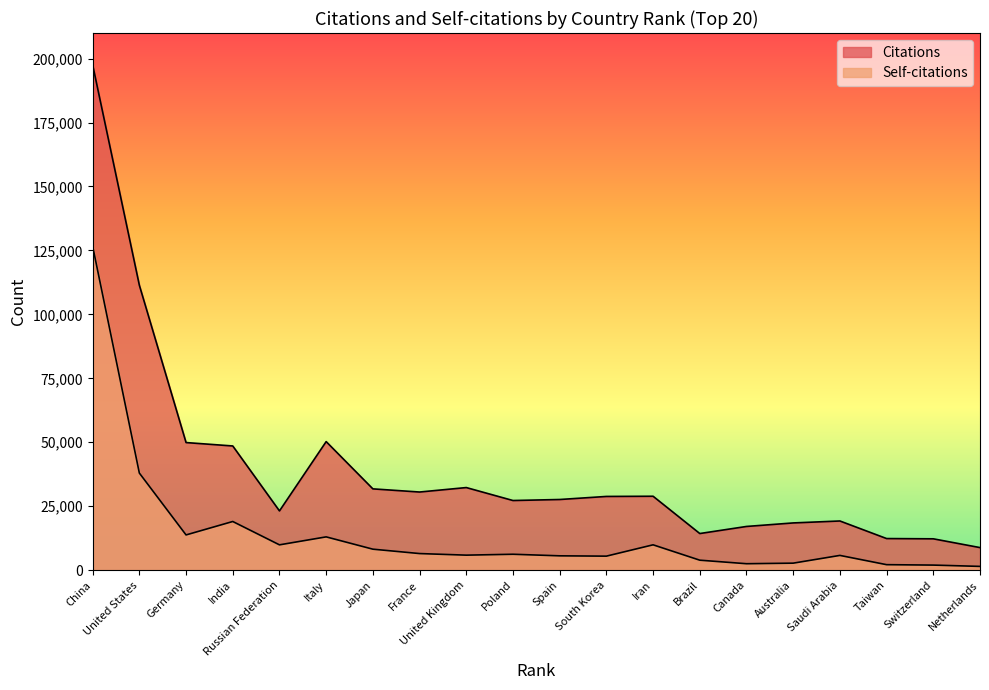

What is the average value of the Self-citations series?

14415